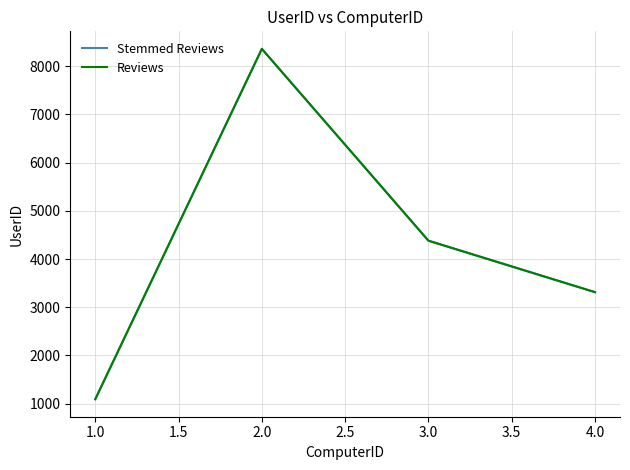

Does the chart display data point markers on the line(s)?

No